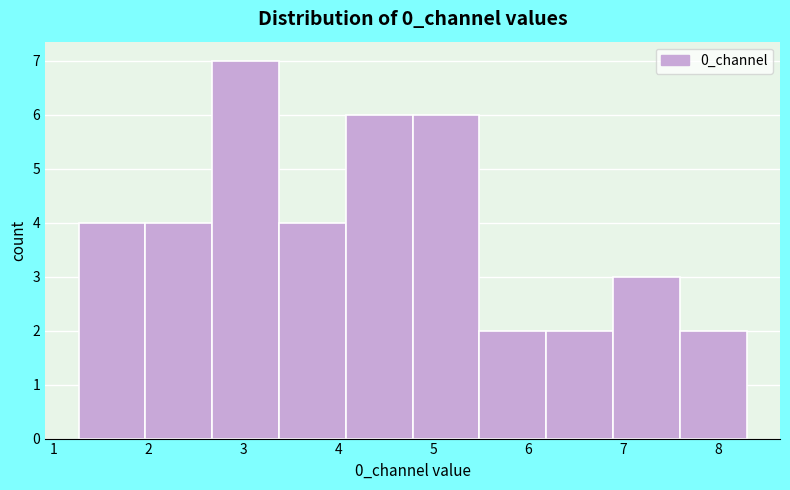

Reading left to right, transcribe this chart: for each bar, give the range it covers on the x-axis and its height. Neither the bar edges nor the heights are printed on the chart, so give them approximately, as read against the axes.

1.3 to 2.0: 4
2.0 to 2.7: 4
2.7 to 3.4: 7
3.4 to 4.1: 4
4.1 to 4.8: 6
4.8 to 5.5: 6
5.5 to 6.2: 2
6.2 to 6.9: 2
6.9 to 7.6: 3
7.6 to 8.3: 2